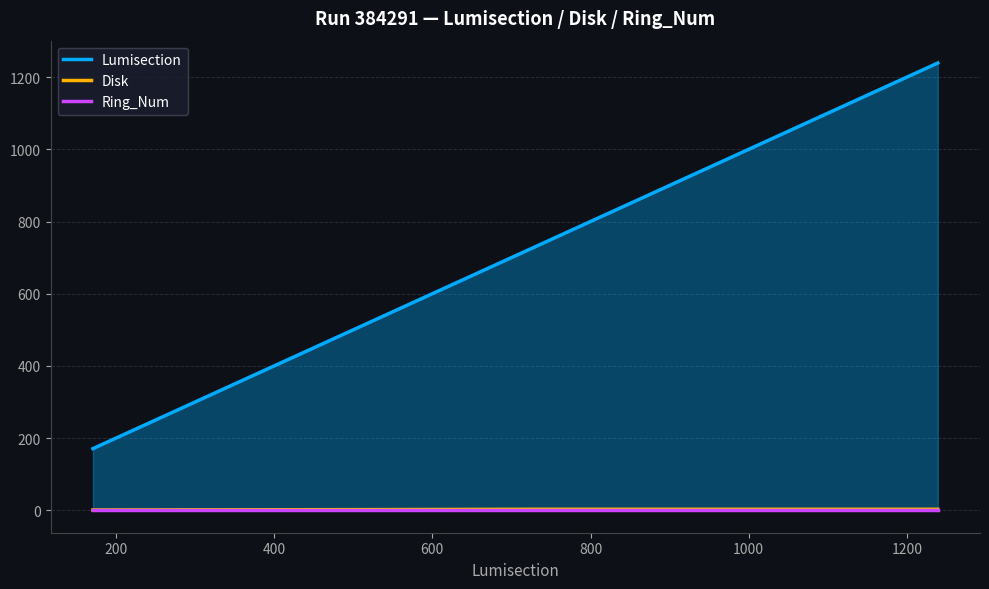

What is the maximum value shown in the chart?

1239